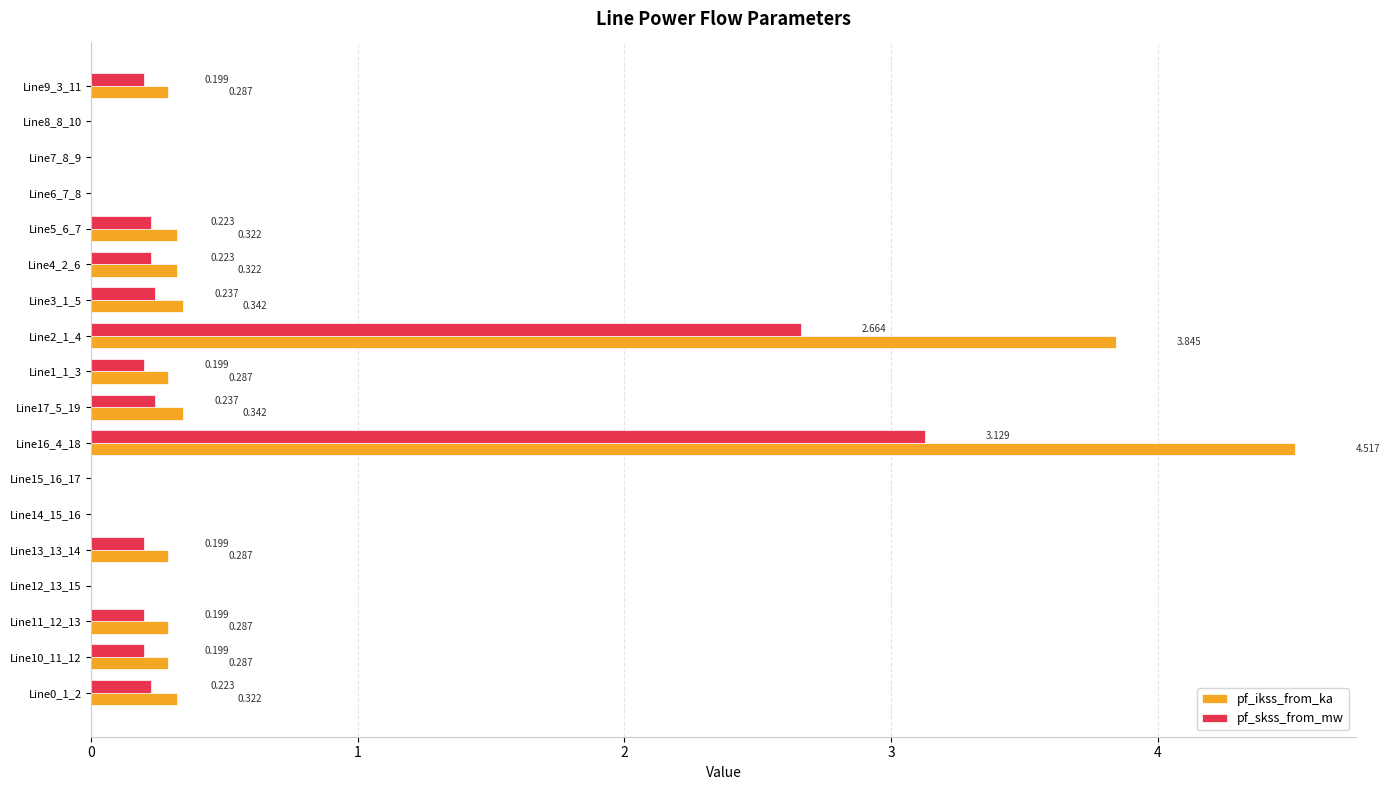

Which category has the highest value in the pf_ikss_from_ka series?

Line16_4_18